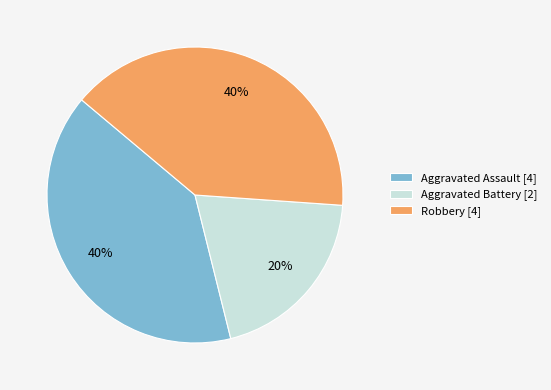

How many slices are in this pie chart?

3